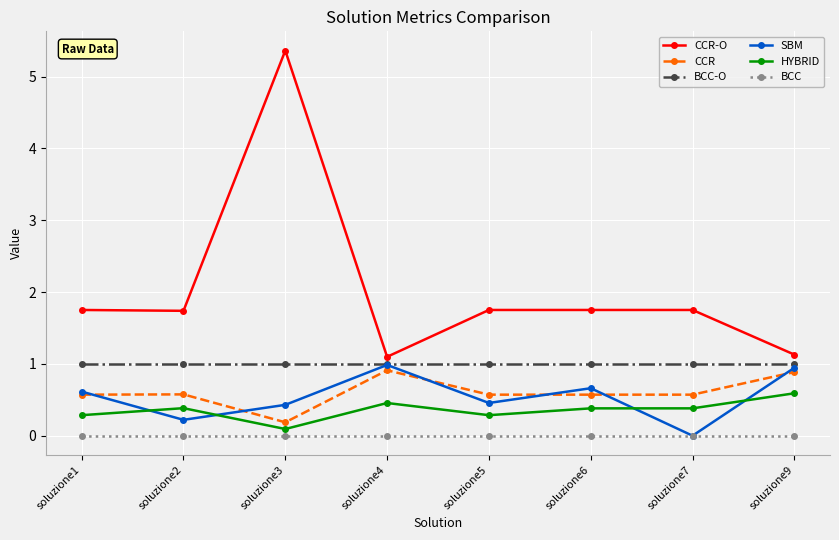

The SBM series shows 0.5 at soluzione5. True or false?

True